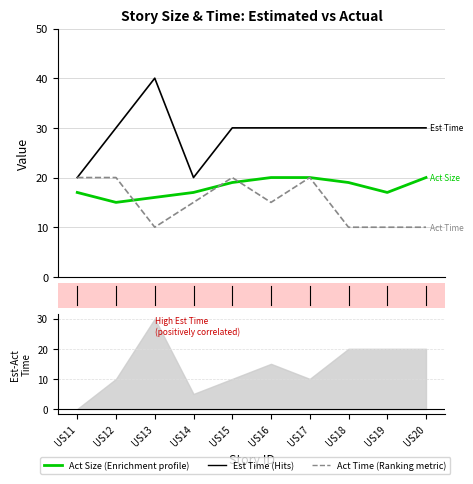

How many intersections are there between Act Time and Act Size?

3